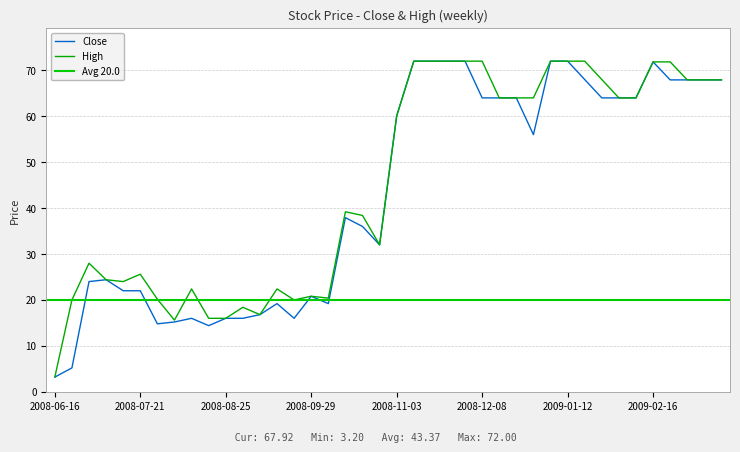

What is the highest value of the Close series?

72.0